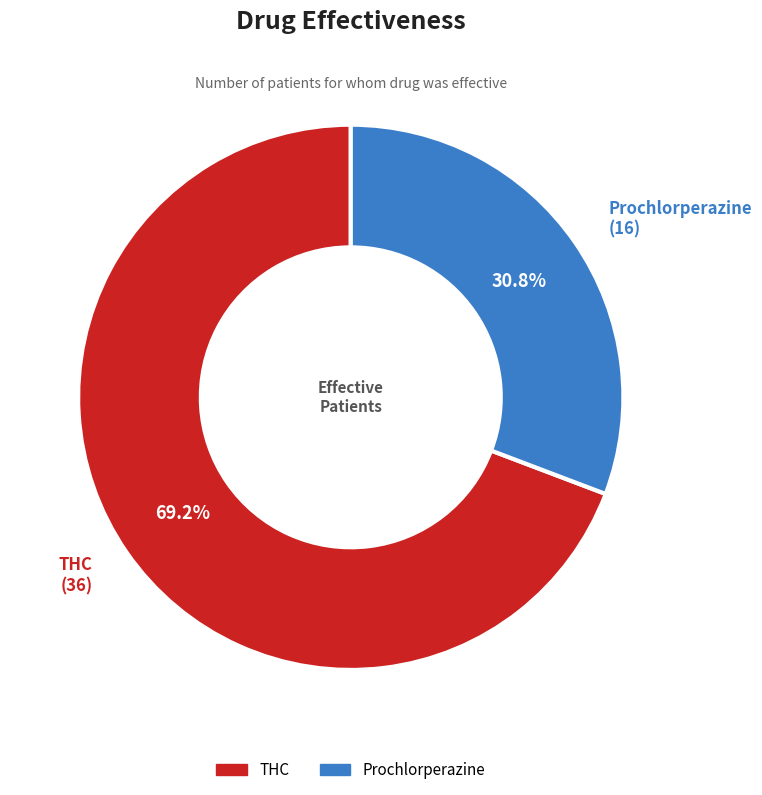

What is the ratio of the value at Prochlorperazine to the value at THC?

0.4